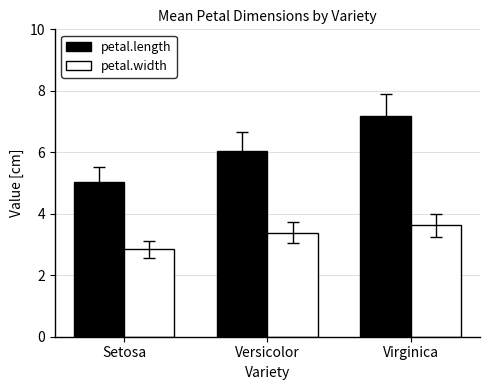

What is the sum of all petal.length values?

18.2